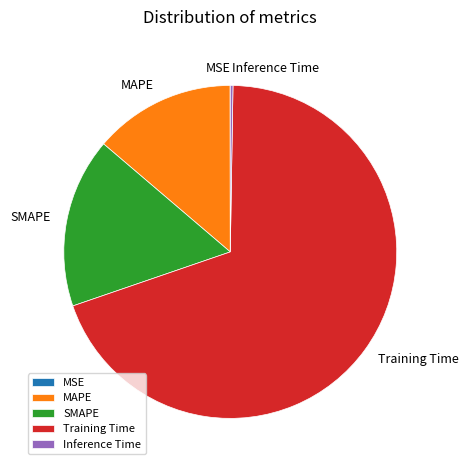

Which slice is the largest?

Training Time